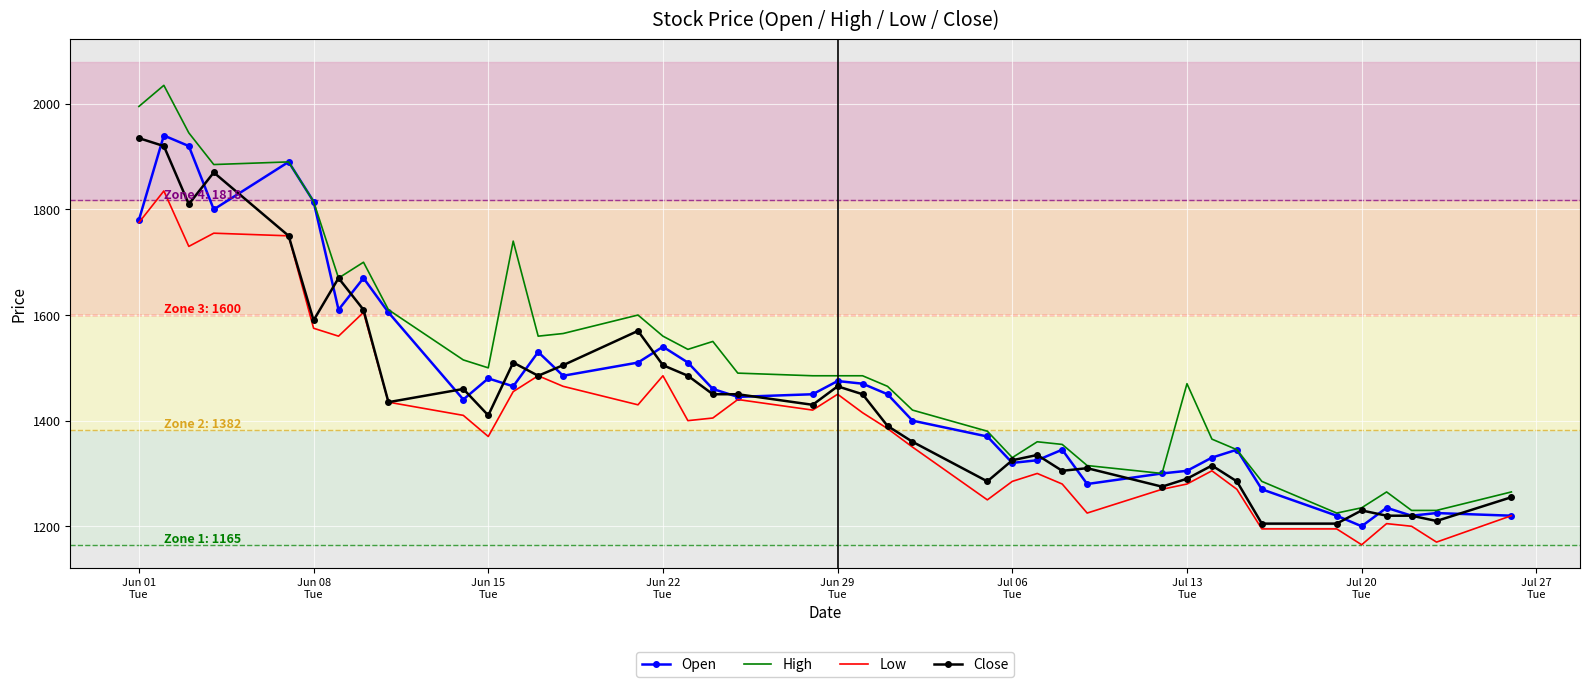

What is the lowest value of the Low series?

1165